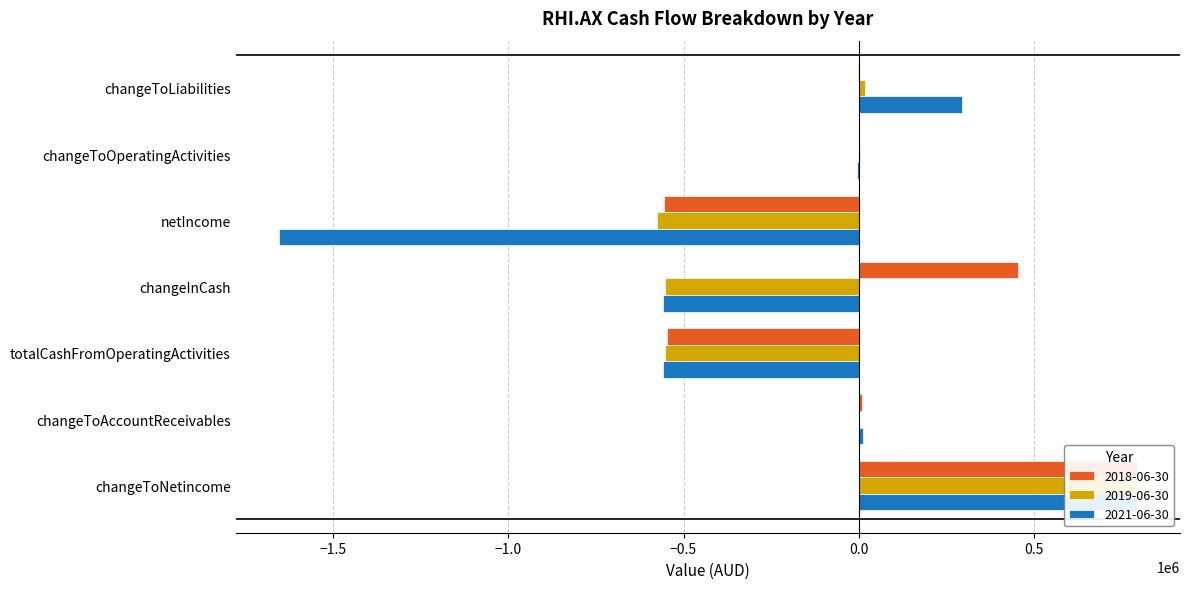

What is the difference between the maximum and second lowest values in the 2019-06-30 series?

1347069